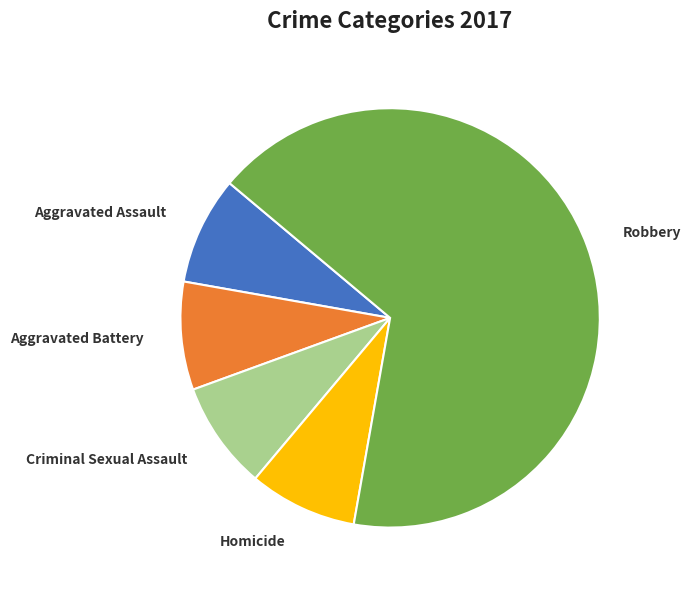

Do Homicide and Robbery together represent more than half of the pie?

Yes